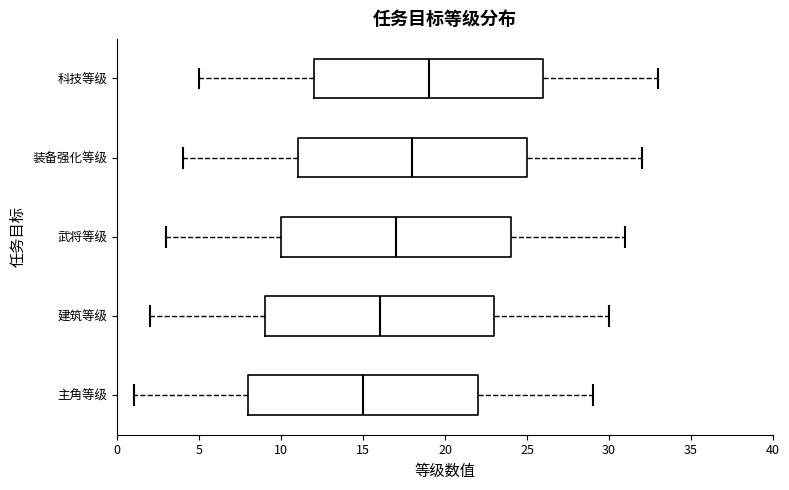

Reading bottom to top, transcribe this box plot: for each box, give where its median line is, the range the box spans, and where its two whiskers end, as read against the x-axis. The values are not printed on the chart, so give them approximately, as read against the axis.

主角等级: median 15, box 8 to 22, whiskers 1 to 29
建筑等级: median 16, box 9 to 23, whiskers 2 to 30
武将等级: median 17, box 10 to 24, whiskers 3 to 31
装备强化等级: median 18, box 11 to 25, whiskers 4 to 32
科技等级: median 19, box 12 to 26, whiskers 5 to 33